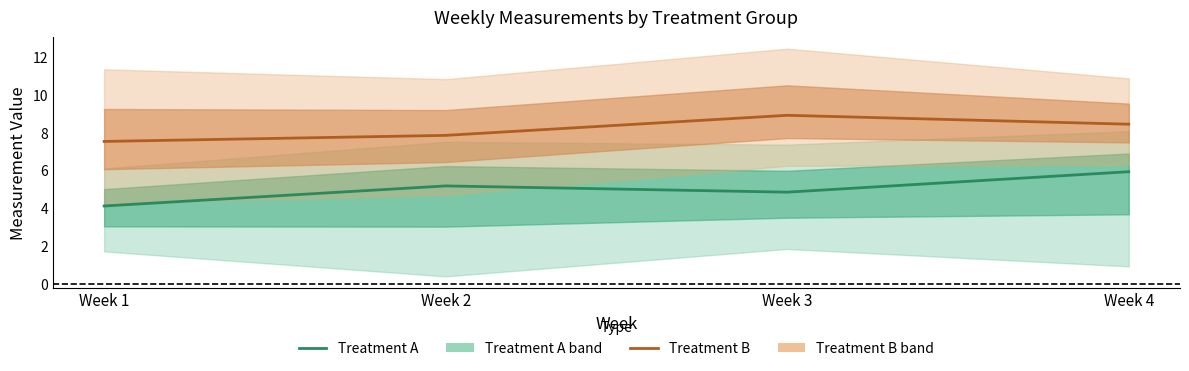

At Week 2, list the series in order from largest to smallest.

Treatment B, Treatment A